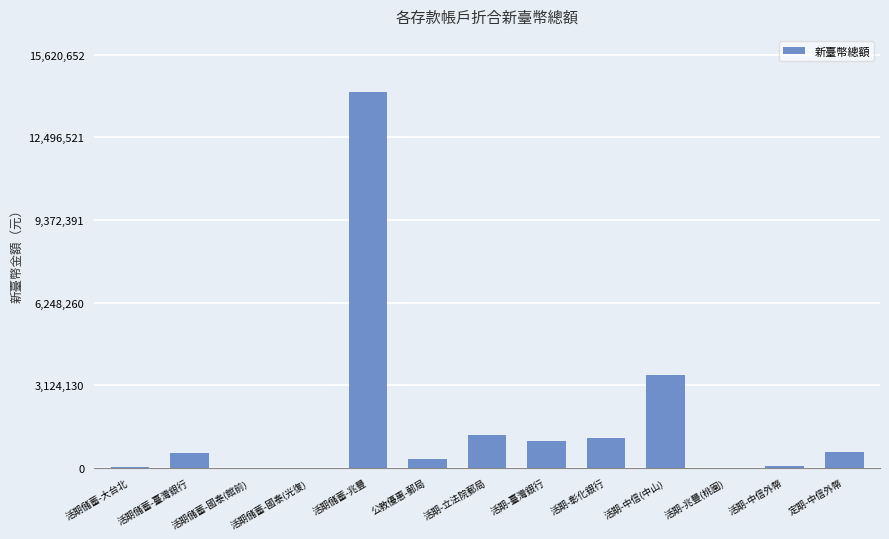

Where is the data nearest to the value 7100420?

活期-中信(中山)